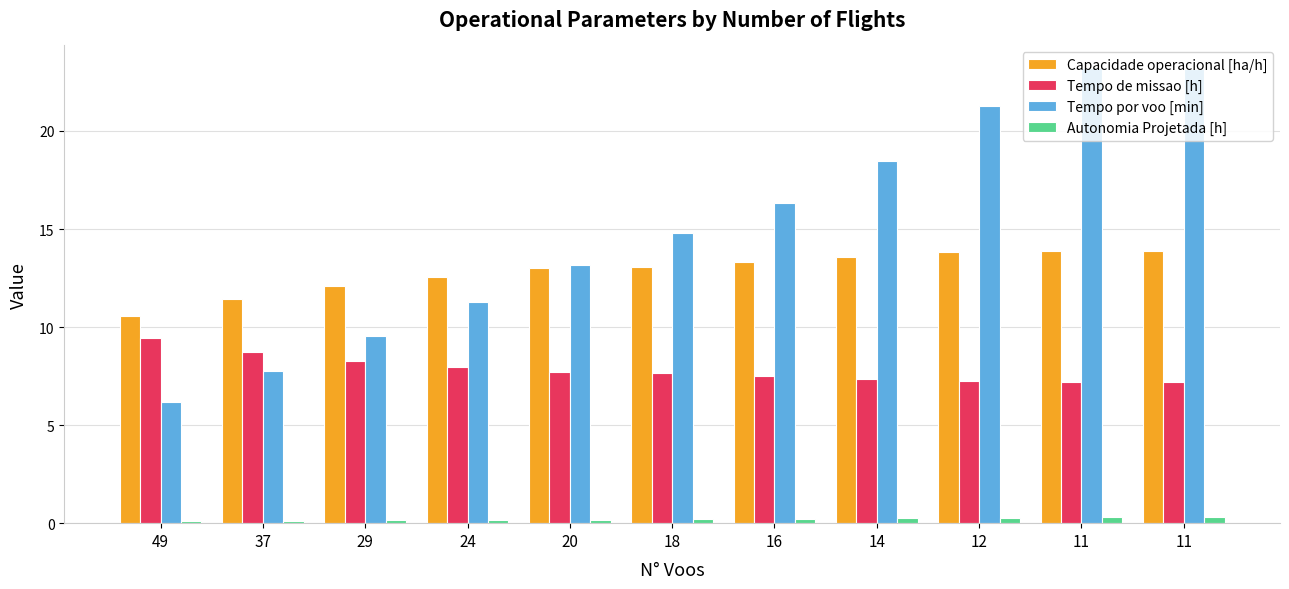

What is the value of the Capacidade operacional [ha/h] bar at the 11th from the left?

13.9